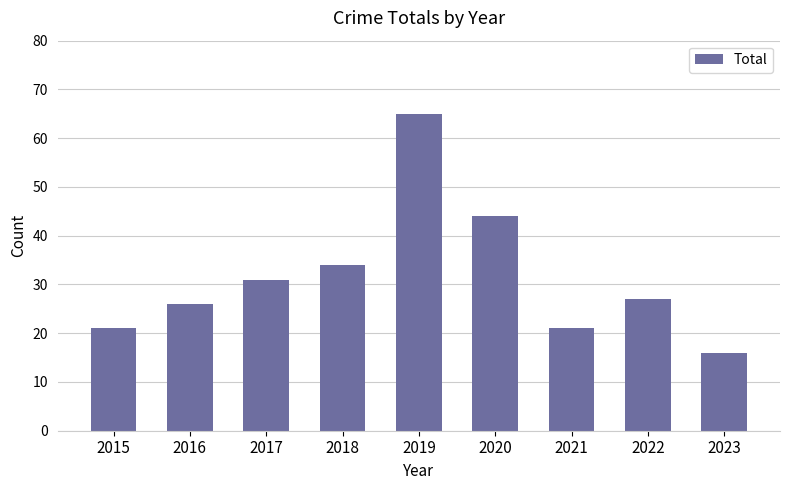

At which category does the chart reach its peak across all series?

2019